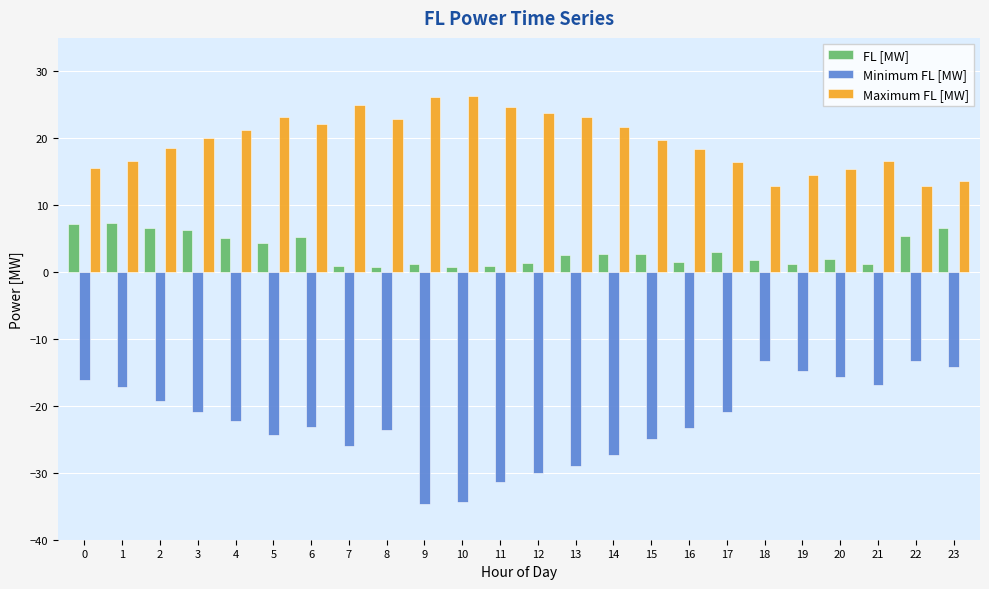

The value of Maximum FL [MW] at 14 is 34.1. True or false?

False